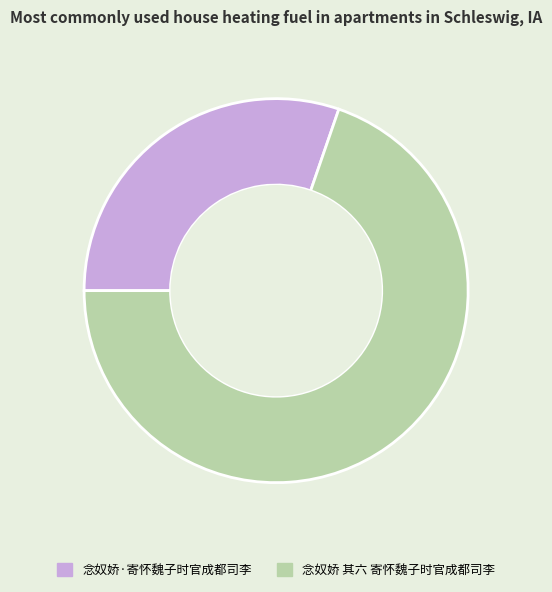

How many slices are in this pie chart?

2